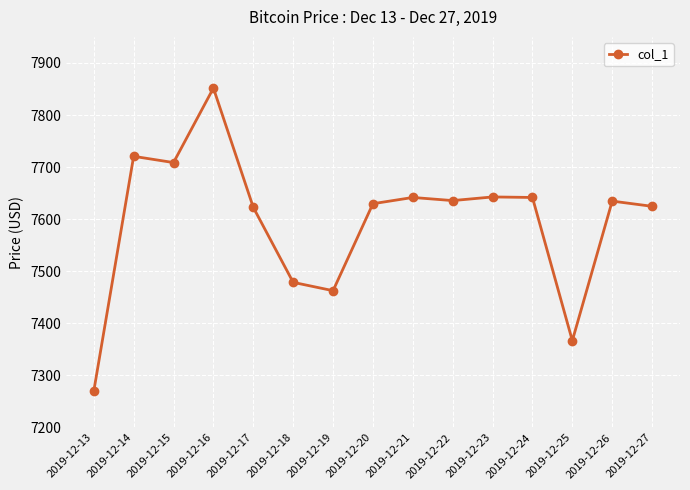

What is the change in value from 2019-12-19 to 2019-12-26?

+172.0